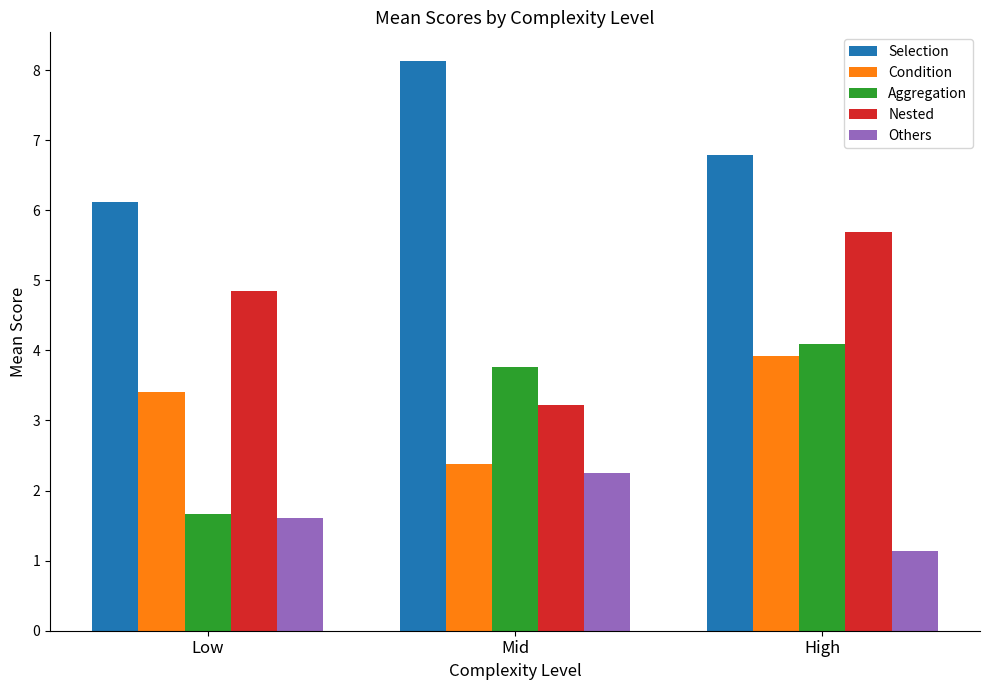

At how many categories does at least one series exceed 7?

1